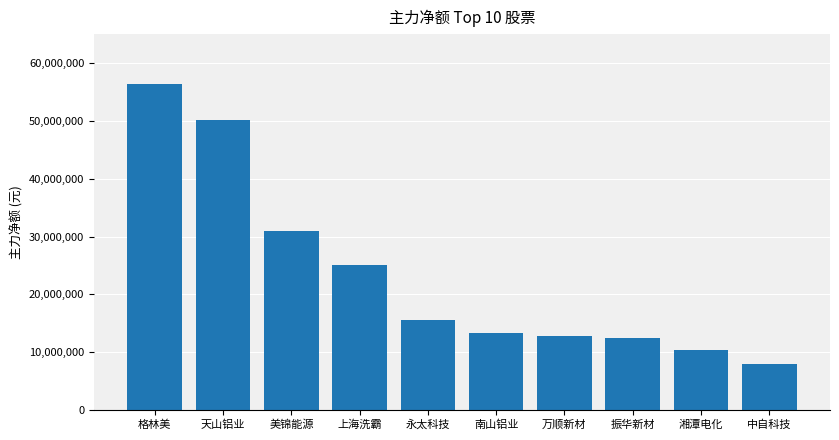

What is the value of the 4th bar from the left?

25138868